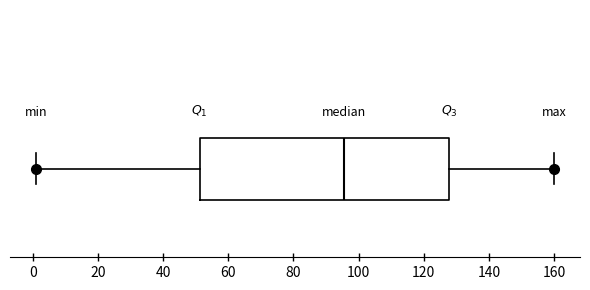

Transcribe this box plot: give where the median line is, the range the box spans, and where the two whiskers end, as read against the x-axis. The values are not printed on the chart, so give them approximately, as read against the axis.

median 96, box 52 to 128, whiskers 2 to 160